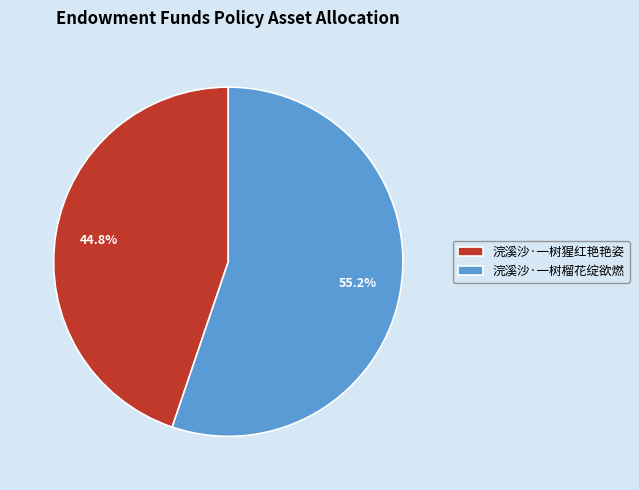

Is the sum of 浣溪沙·一树猩红艳艳姿 and 浣溪沙·一树榴花绽欲燃 greater than half?

Yes